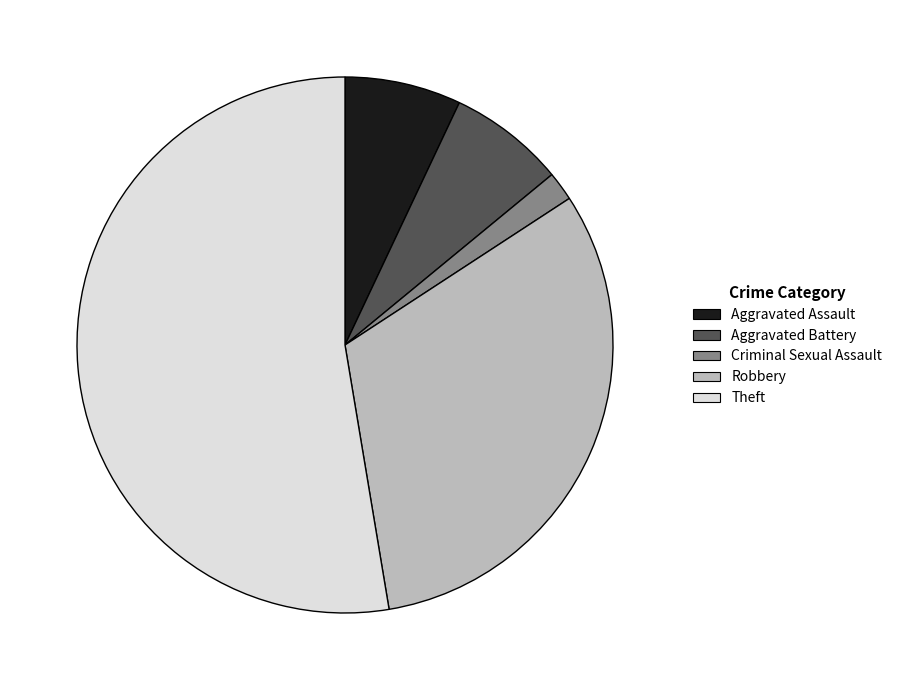

Which slice represents more than half of the pie?

Theft